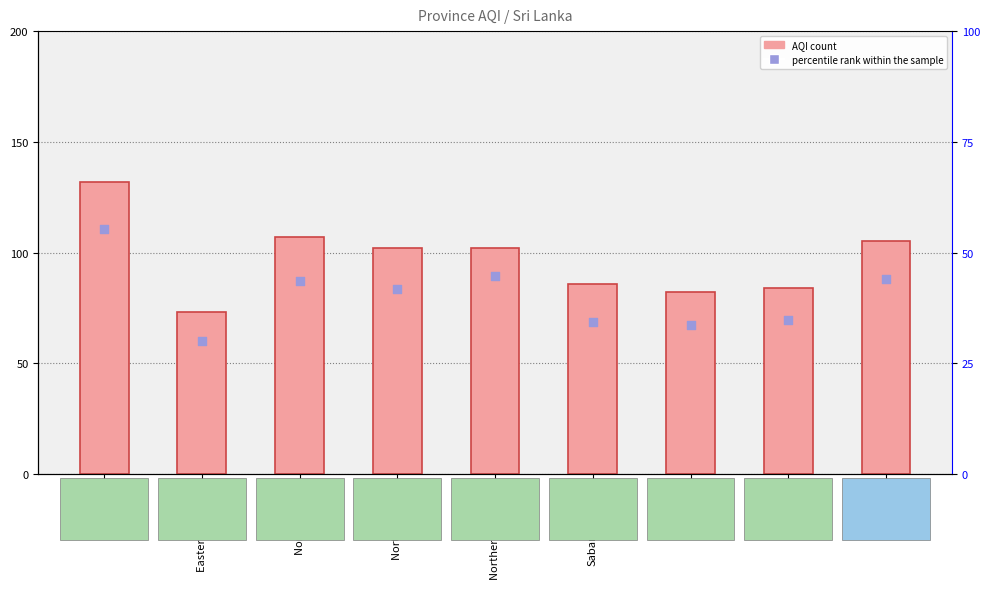

At how many categories does at least one series exceed 91?

5